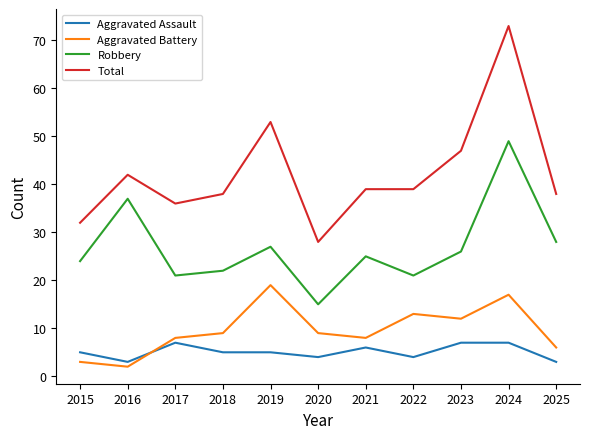

What is the maximum value for Aggravated Assault?

7